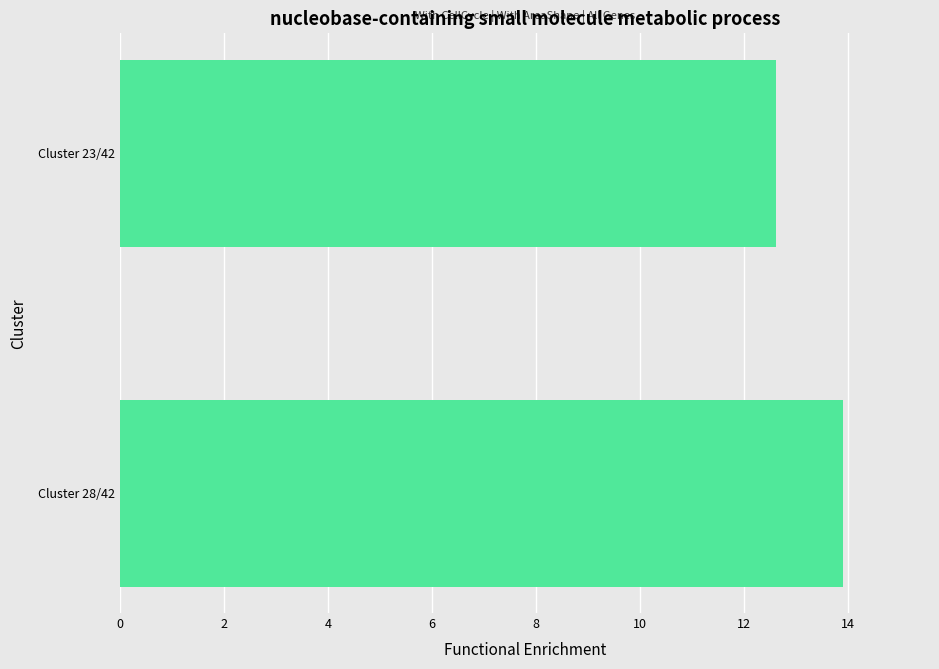

Rank the categories by value from lowest to highest.

Cluster 23/42, Cluster 28/42